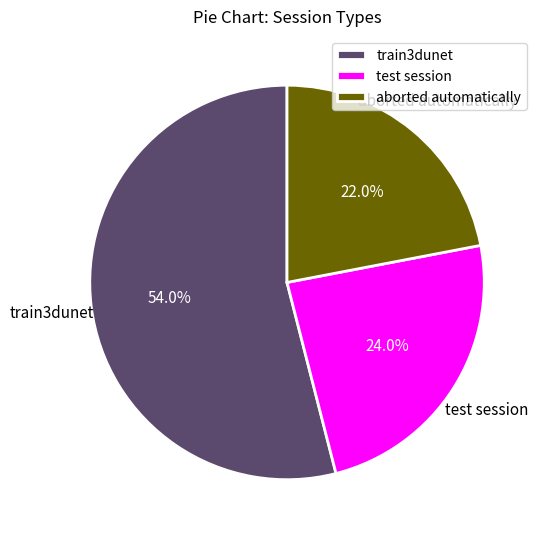

Rank the categories by value from lowest to highest.

aborted automatically, test session, train3dunet